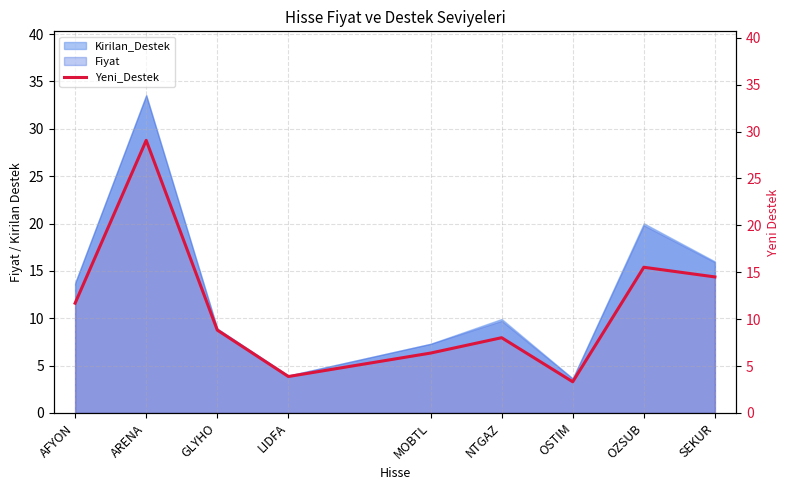

Reading left to right, what are all the values shown in this chart?

11.7	29.1	8.8	3.9	6.4	8.0	3.3	15.5	14.5